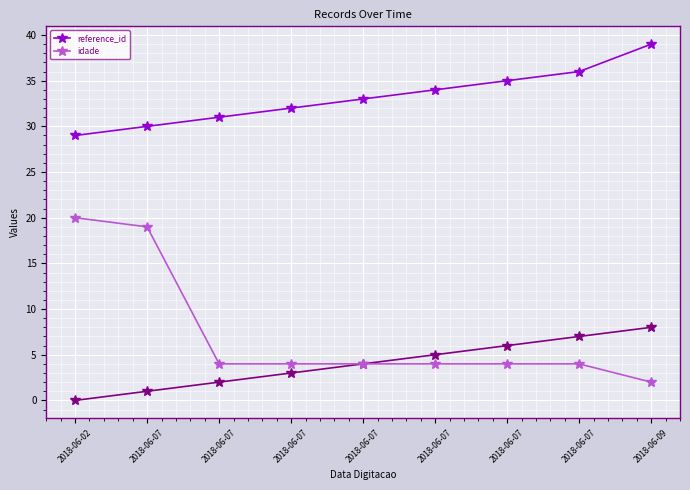

True or false: reference_id and idade intersect in this chart.

False